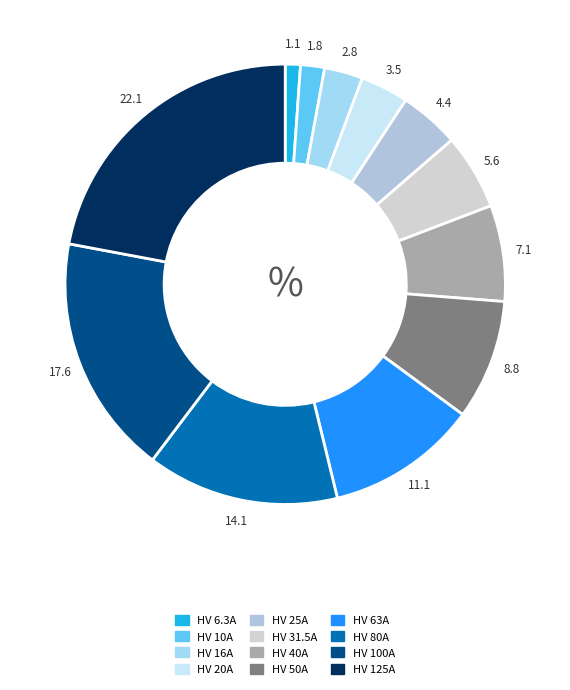

How much of the chart is everything except HV 40A?

92.9%